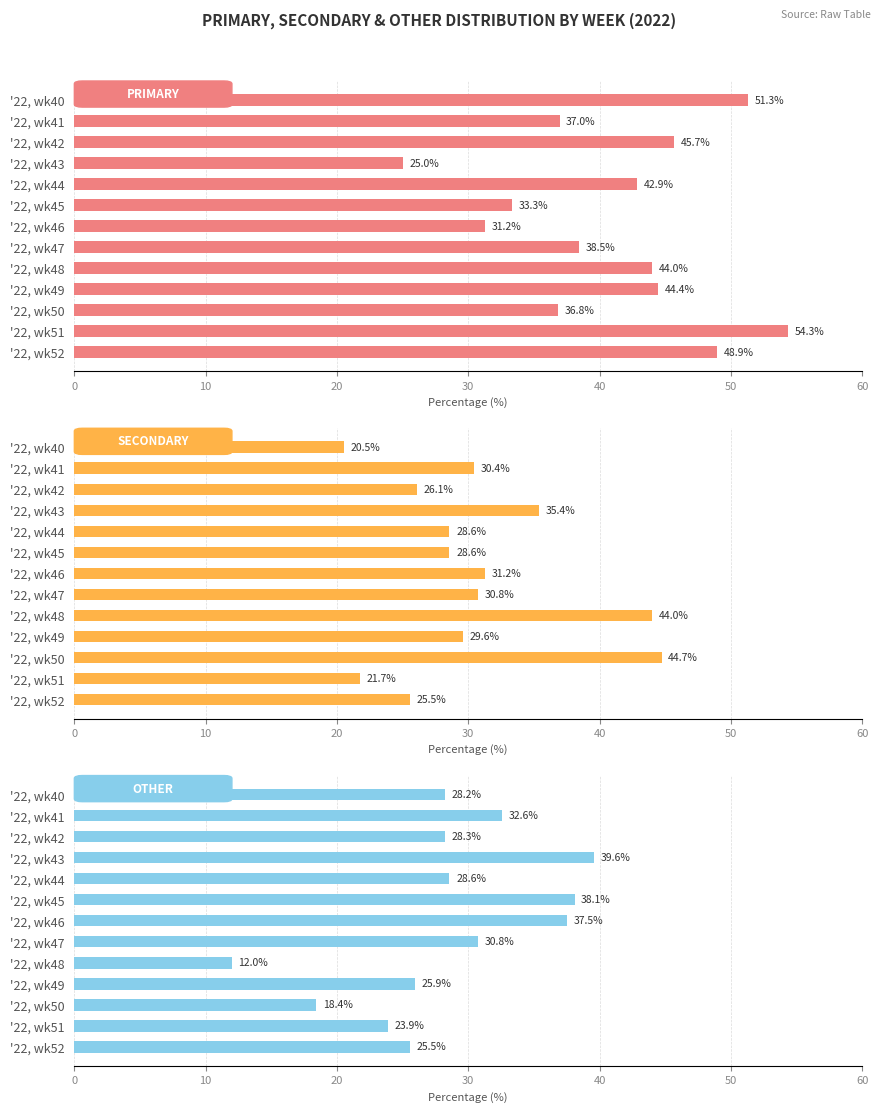

What is the sum of all OTHER values?

369.4